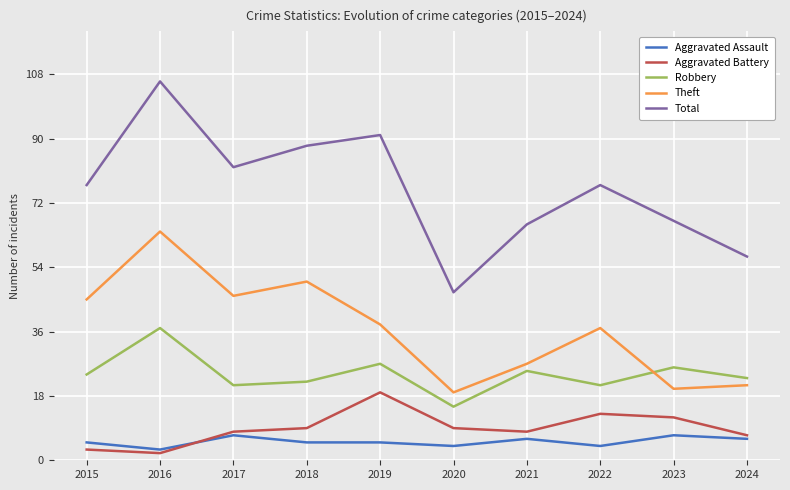

Is this an area chart (filled region under the line)?

No